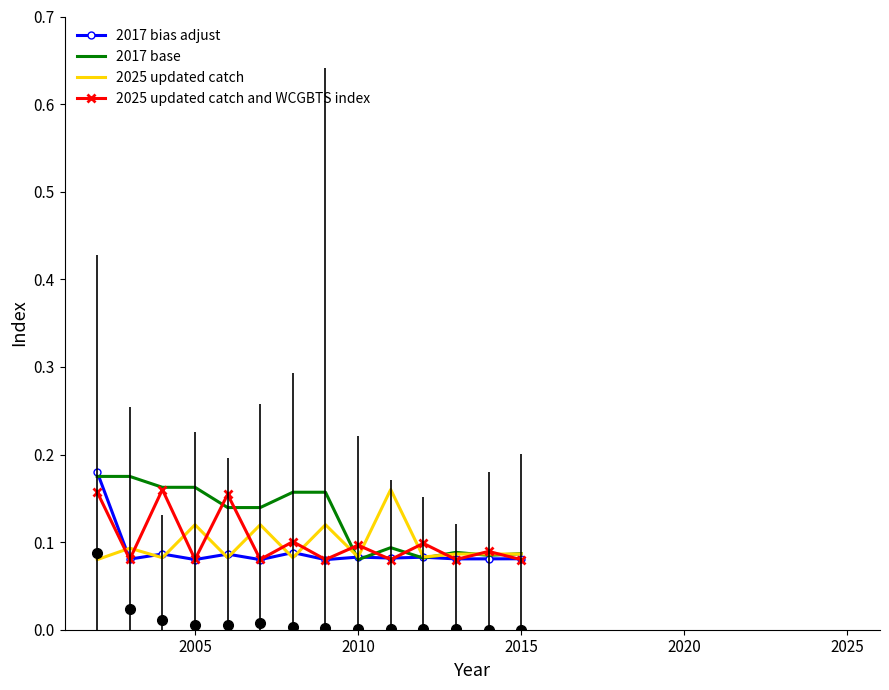

What is the smallest value displayed?

0.1